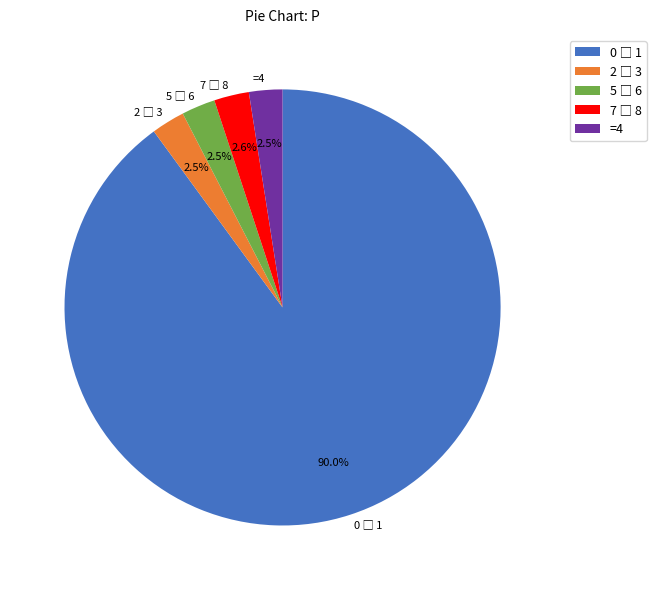

What portion of the pie excludes =4?

97.5%